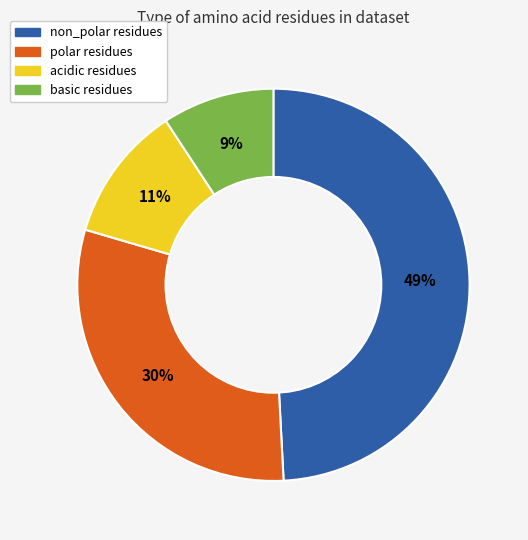

What percentage is the acidic slice, to the nearest percent?

11%